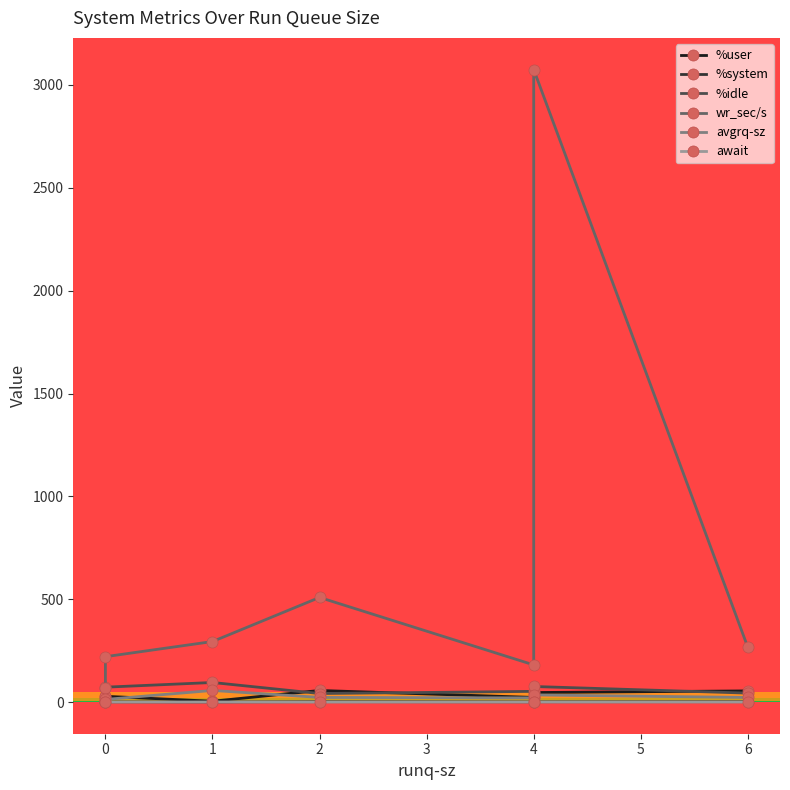

Between 6 and 0, which is larger?

6